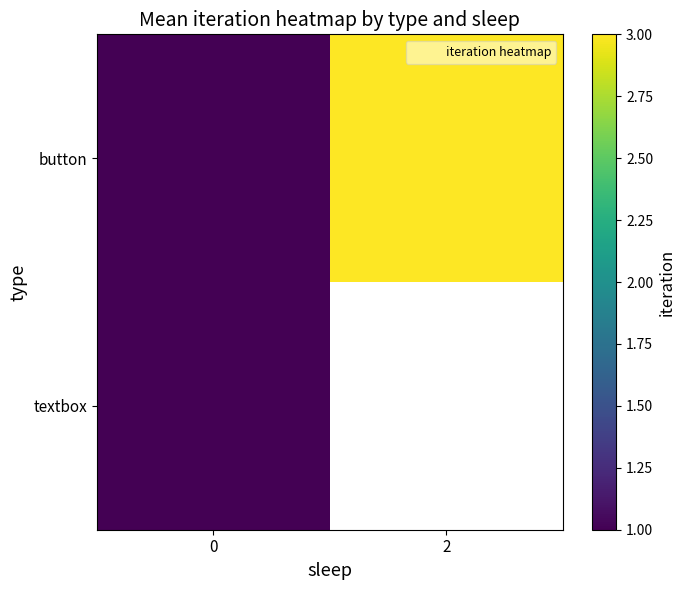

Which has a higher value, 2 or 0?

2